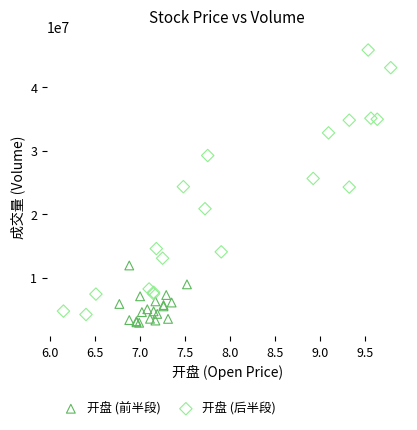

Which series contains the highest Y value?

开盘 (后半段)